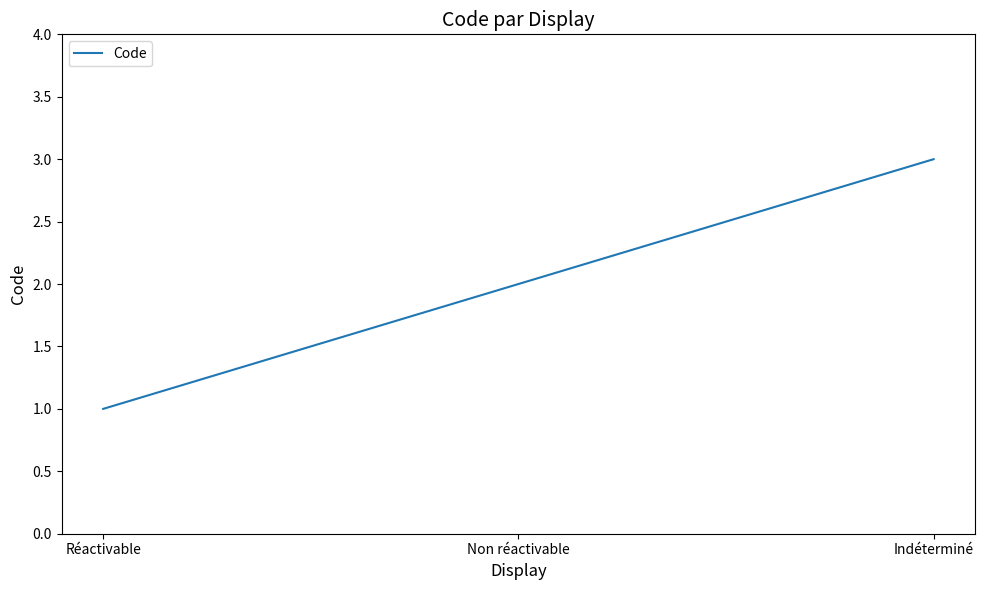

What is the difference between the values at Indéterminé and Réactivable?

2